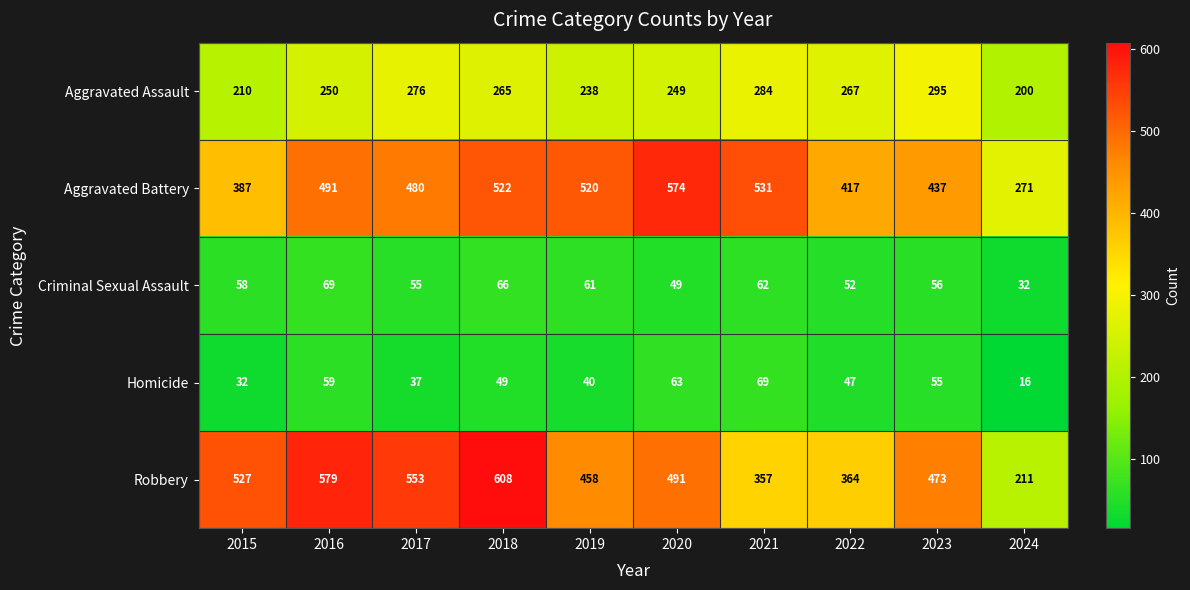

What is the difference between the maximum and minimum values in the Criminal Sexual Assault series?

37